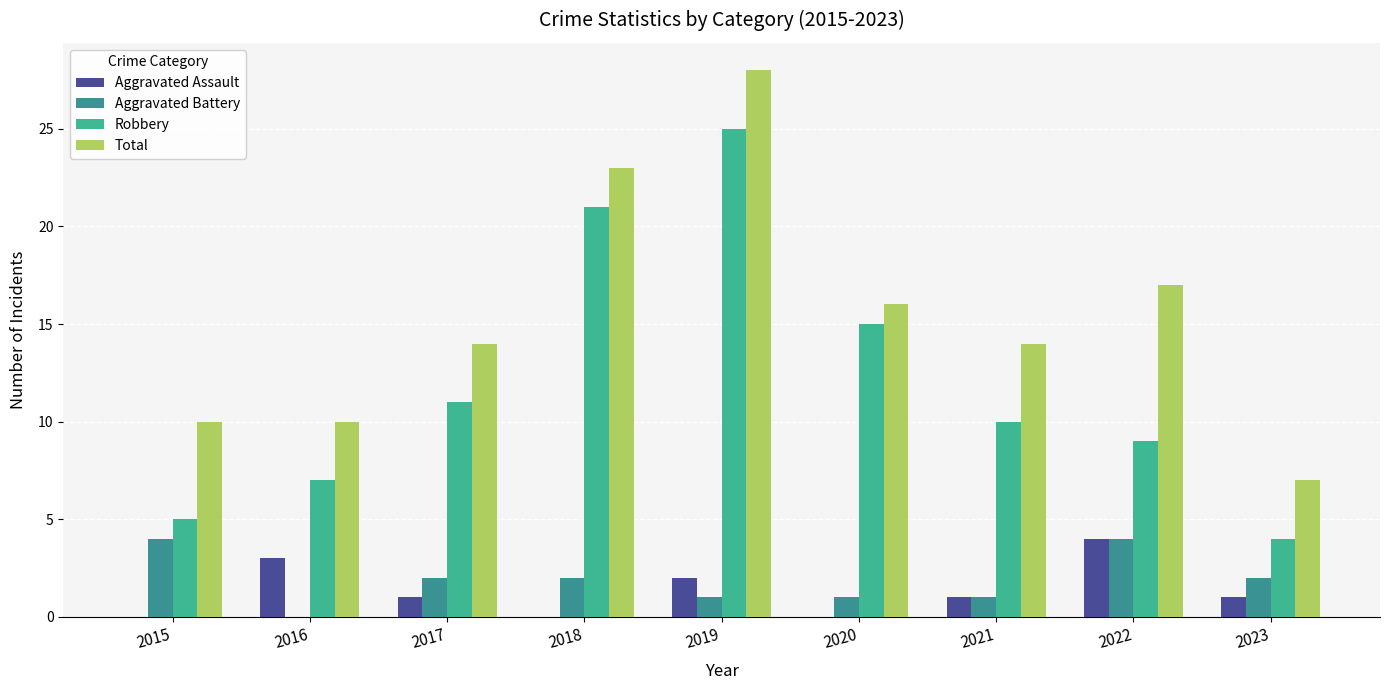

What is the difference between the Total values at 2021 and 2016?

4